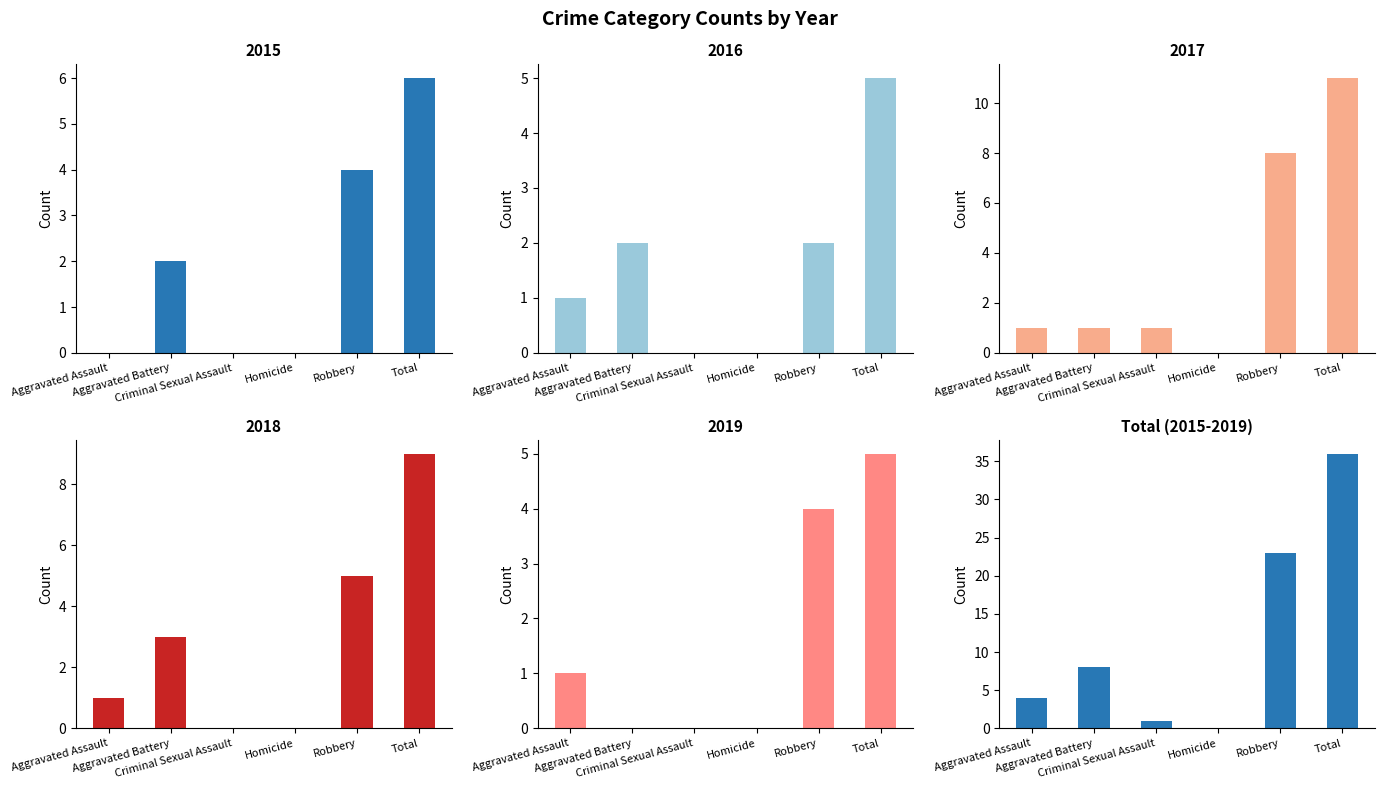

Reading right to left, list all the values displayed in this chart.

Total=36	Robbery=23	Homicide=0	Criminal Sexual Assault=1	Aggravated Battery=8	Aggravated Assault=4